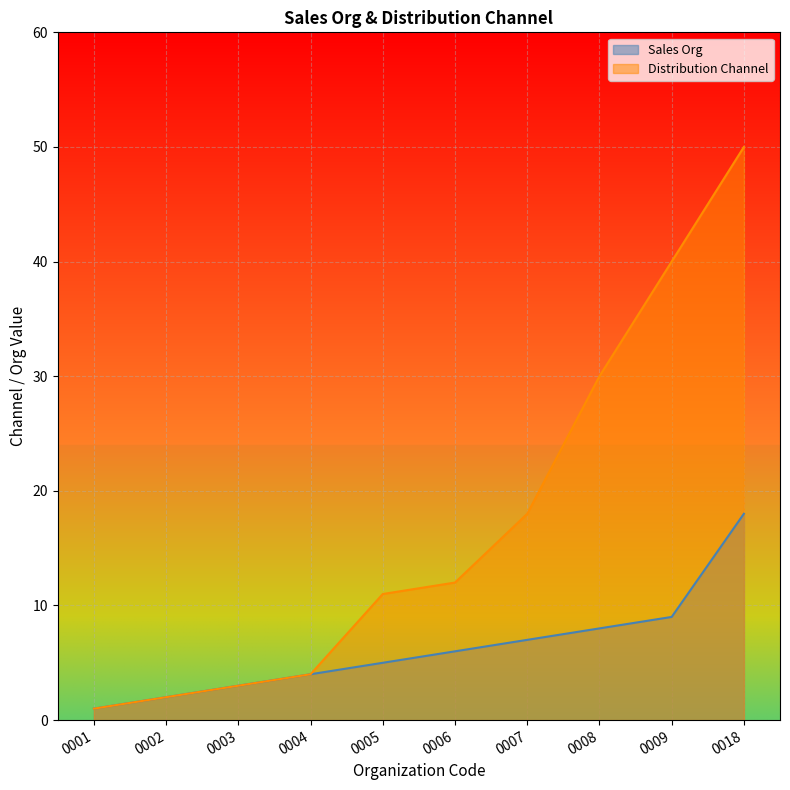

How many lines are shown in the chart?

2